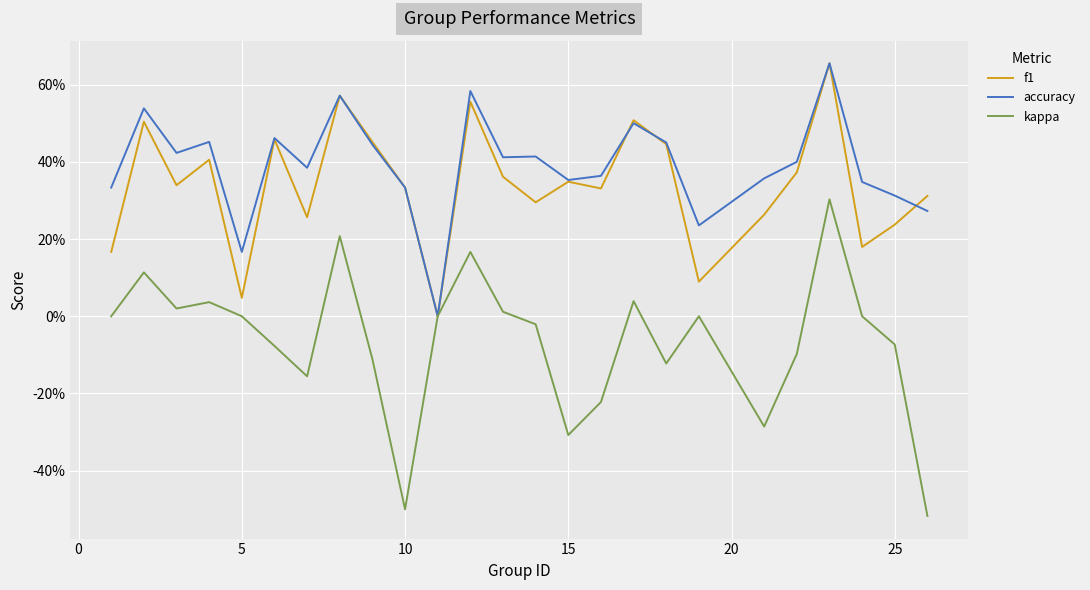

Is this an area chart (filled region under the line)?

No